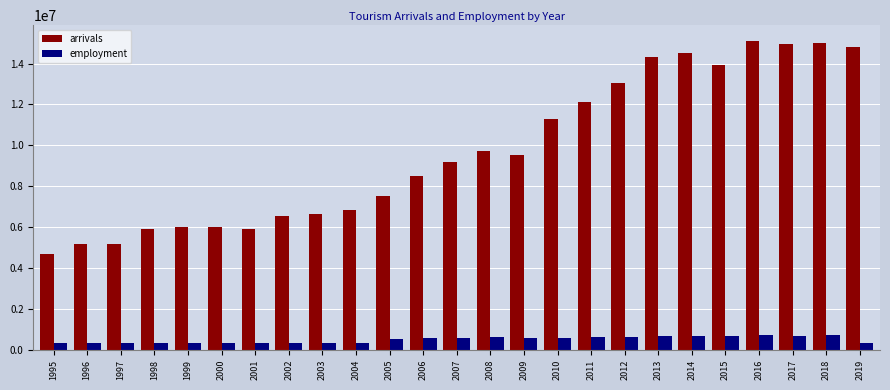

What is the difference between the employment values at 2013 and 2004?

307117